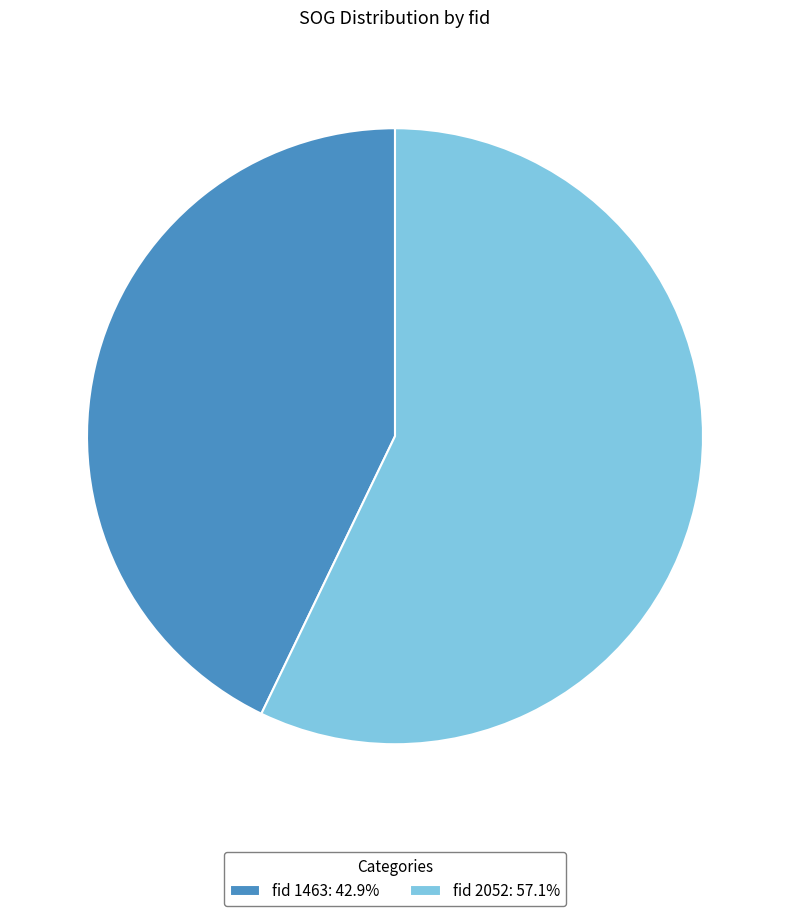

What is the ratio of the value at fid 2052: 57.1% to the value at fid 1463: 42.9%?

1.3